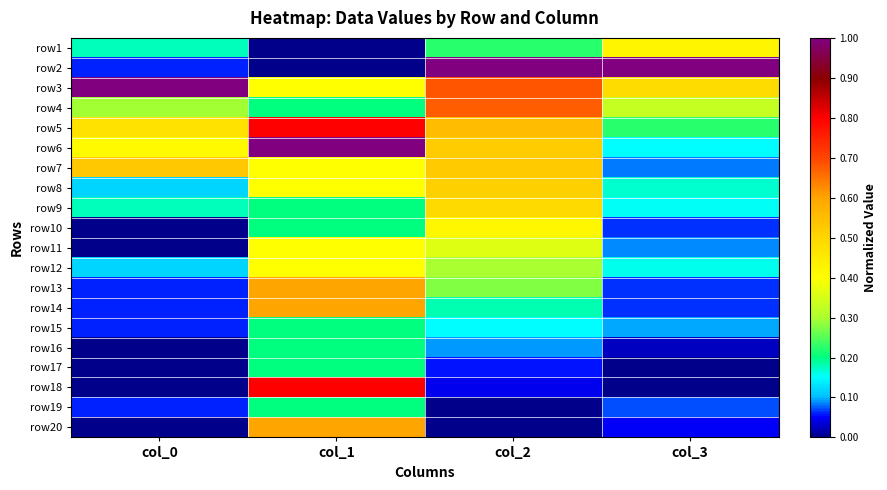

Count the number of data series in this chart.

20